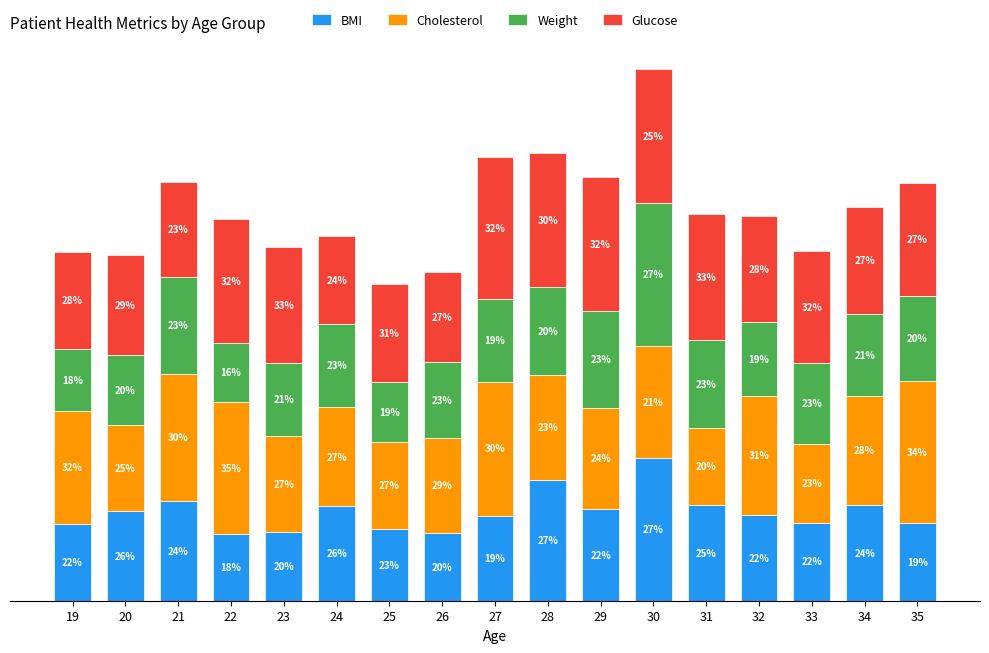

Does the chart contain any negative values?

No